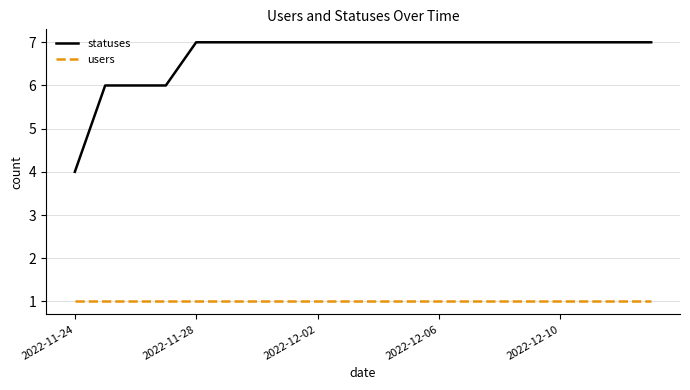

What is the average value of the users series?

1